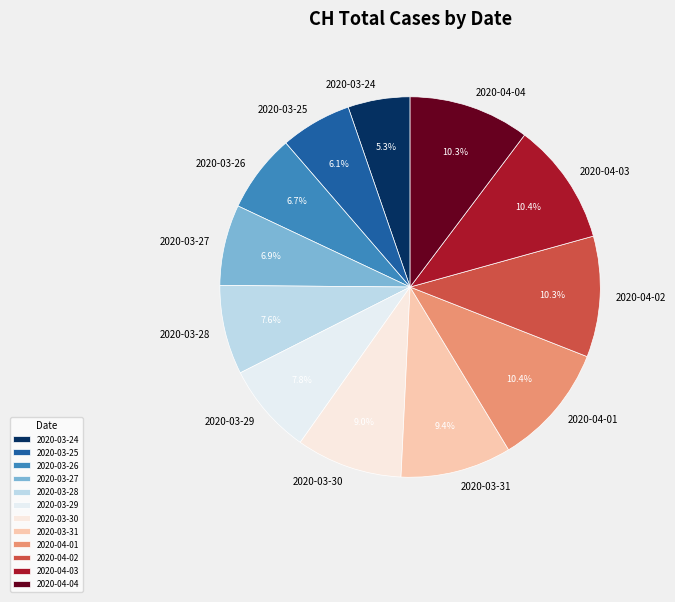

Is it true that 2020-04-01 is 23% of the pie?

False